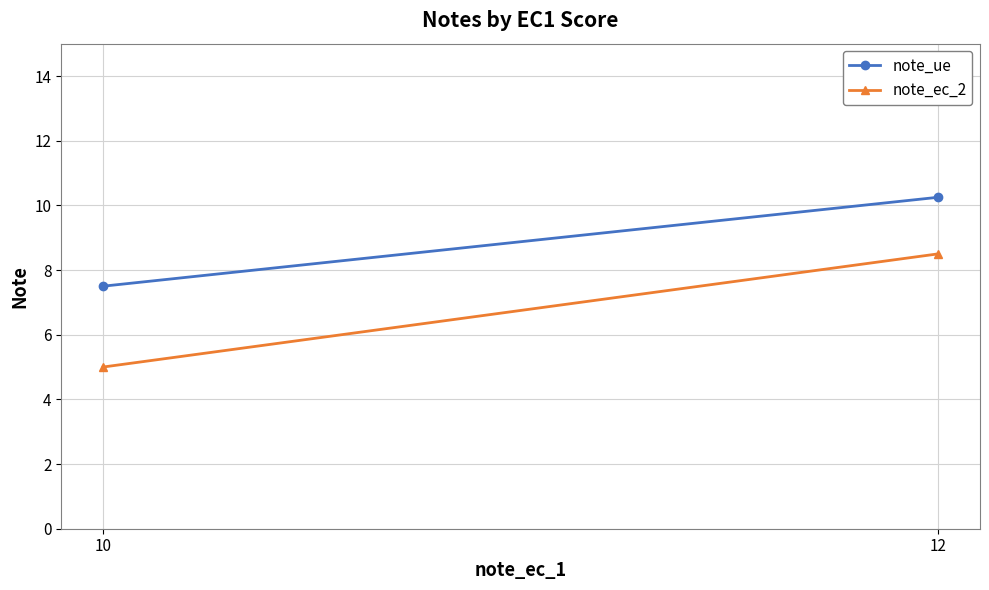

At which label is note_ue closest to 8?

10